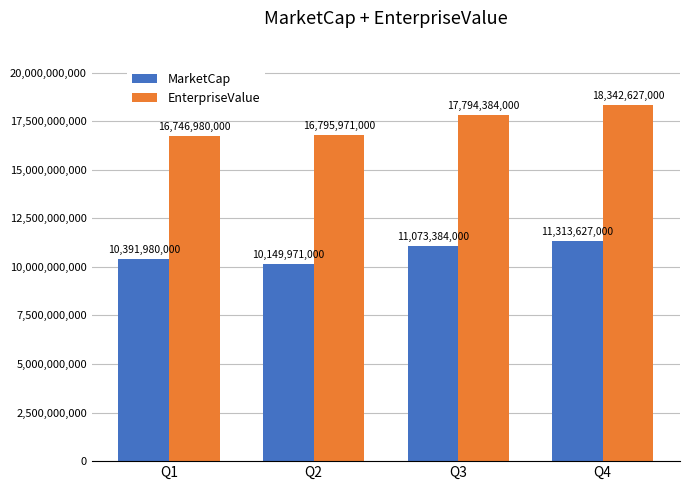

Reading right to left, list all the values displayed in this chart.

MarketCap: 11313627000	11073384000	10149971000	10391980000
EnterpriseValue: 18342627000	17794384000	16795971000	16746980000